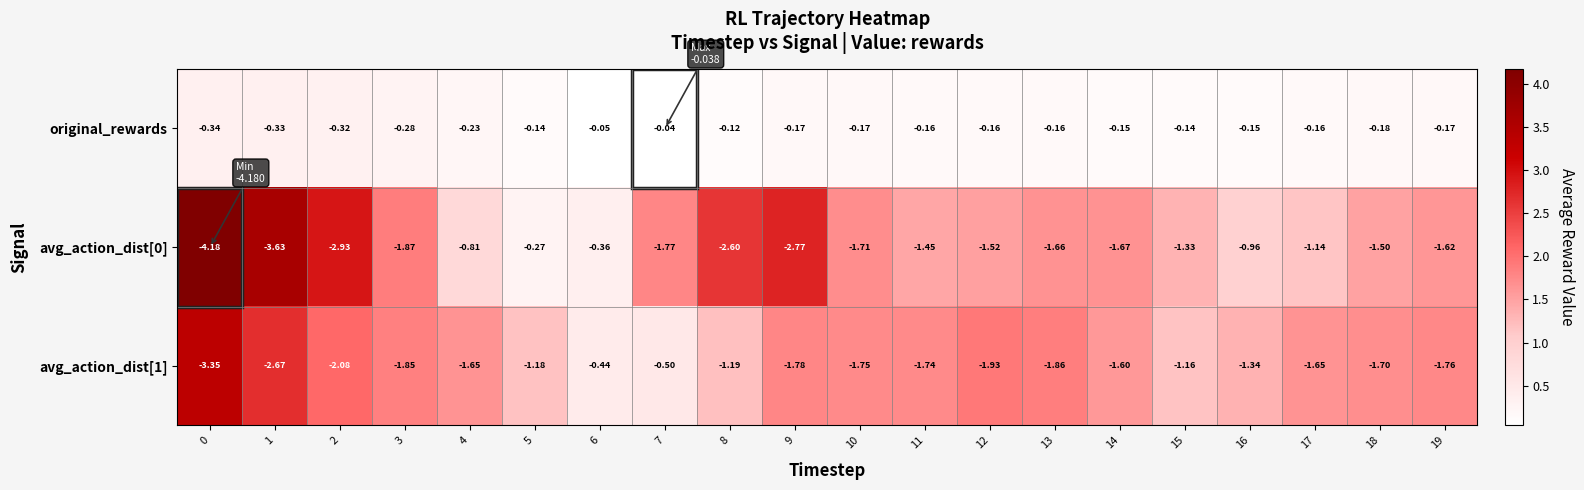

Which series has the largest total across all categories?

original_rewards